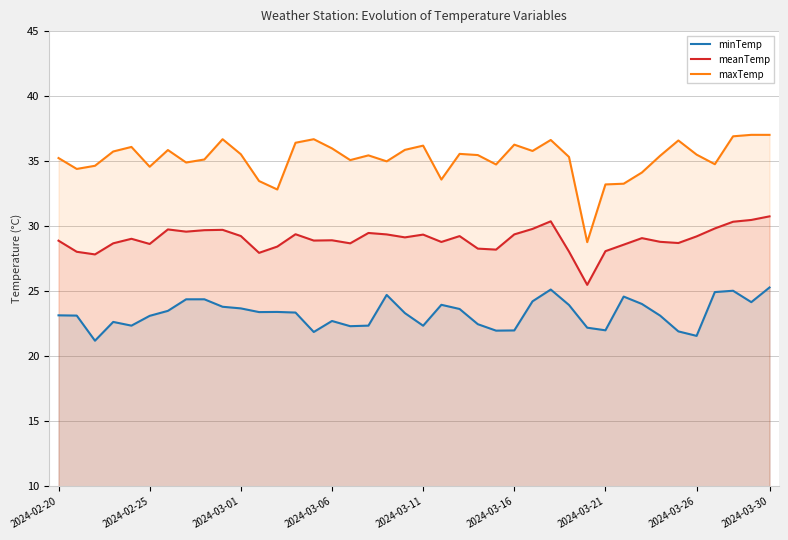

Rank the series by their maximum value, from highest to lowest.

maxTemp, meanTemp, minTemp